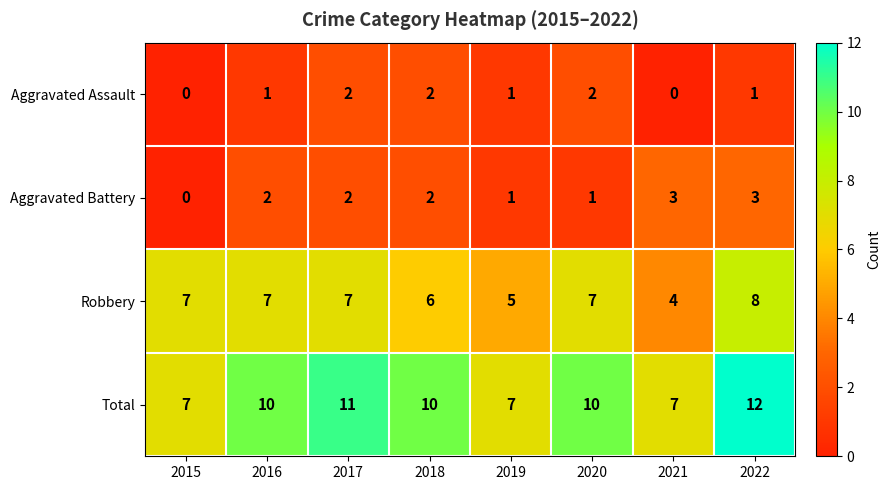

Between 2017 and 2021, which series saw the biggest shift?

Total